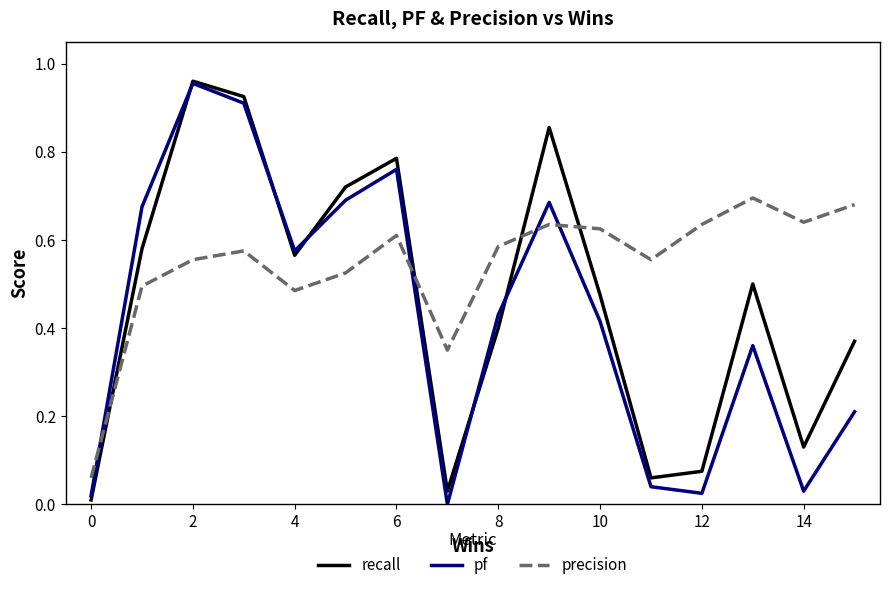

True or false: recall and precision intersect in this chart.

True